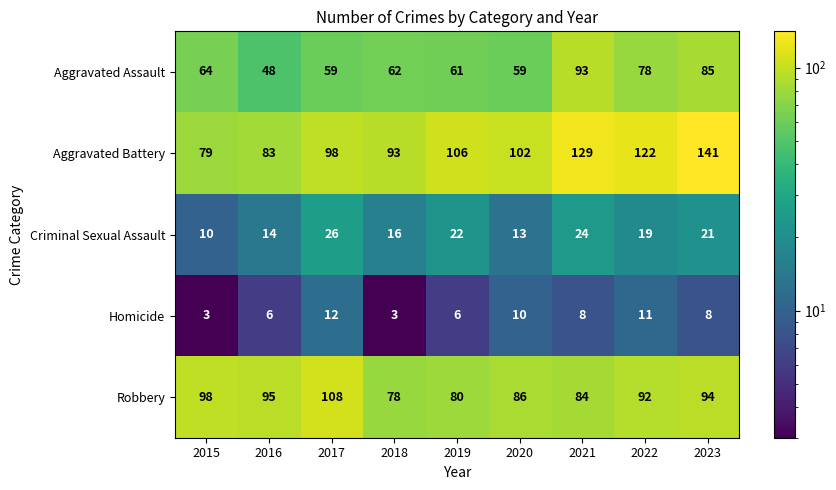

Count the number of data series in this chart.

5